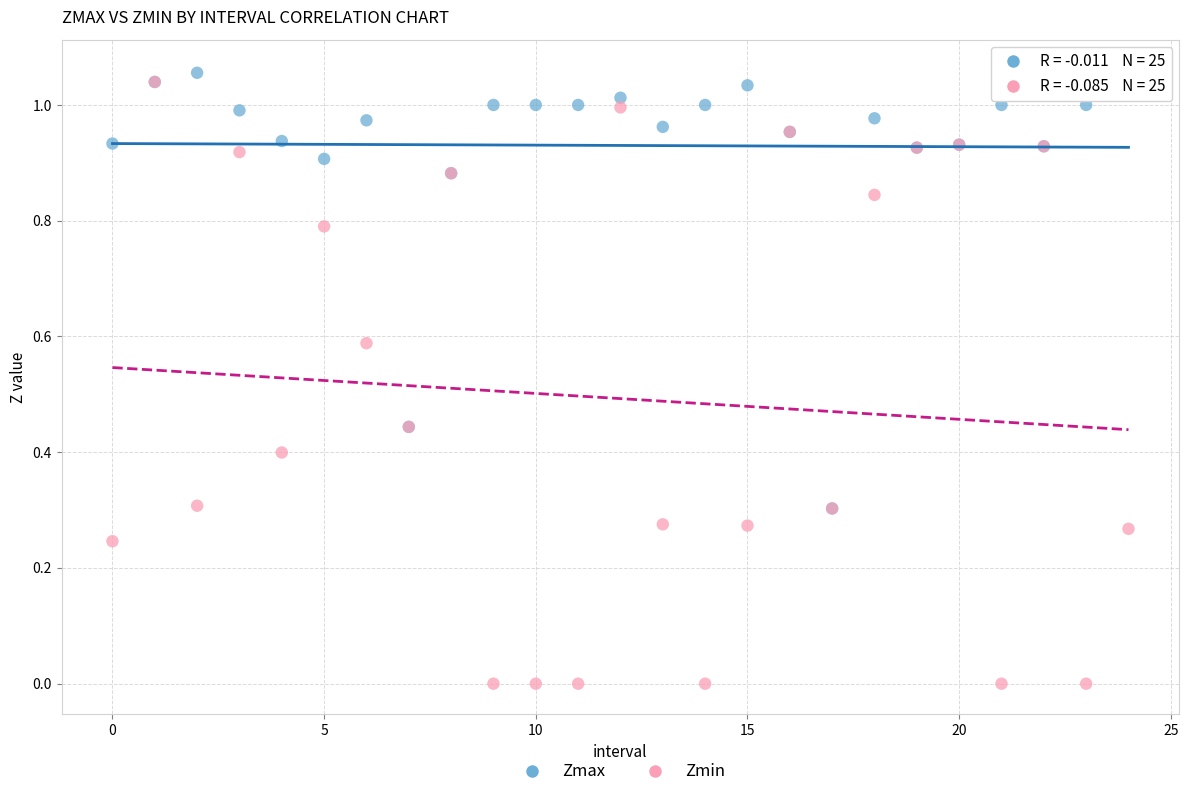

Which series reaches the maximum Y coordinate?

Zmax